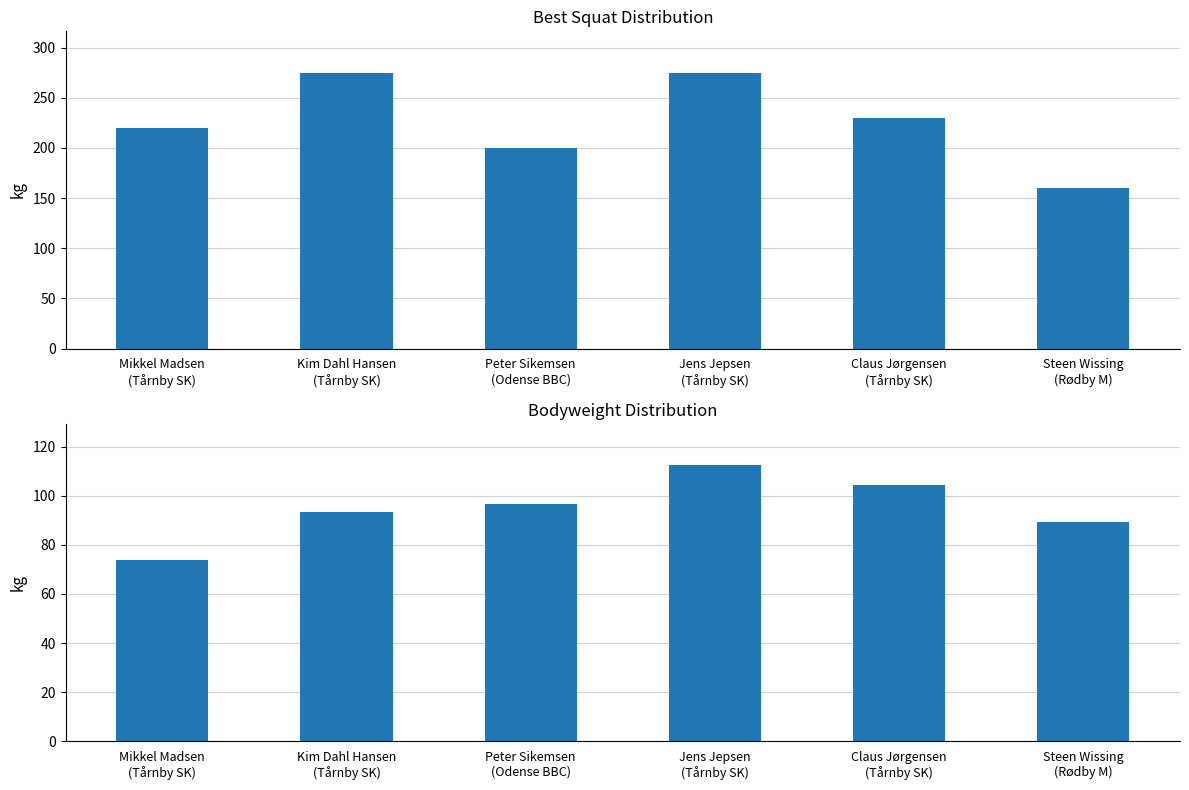

Rank the series by their maximum value, from lowest to highest.

BodyweightKg, Best3SquatKg